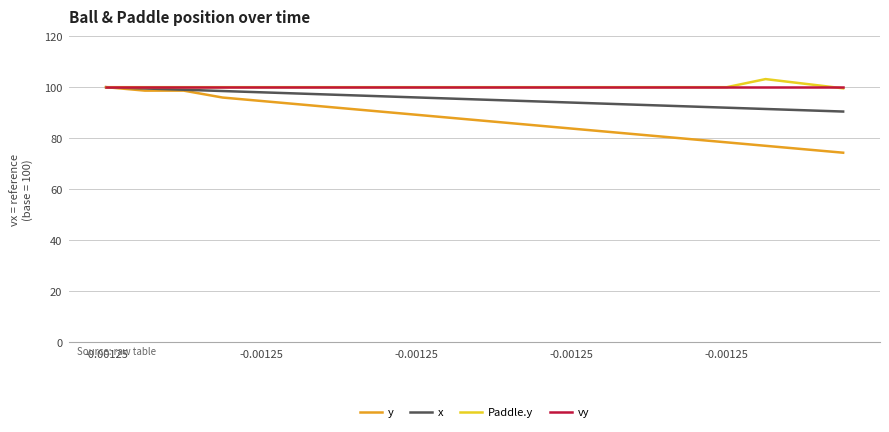

How many lines are shown in the chart?

4